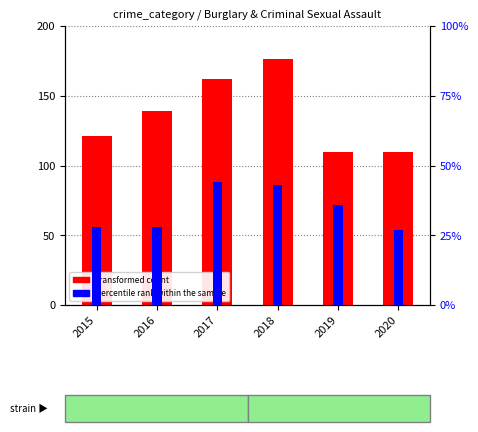

What is the difference between the second highest and second lowest values in the percentile rank within the sample series?

15